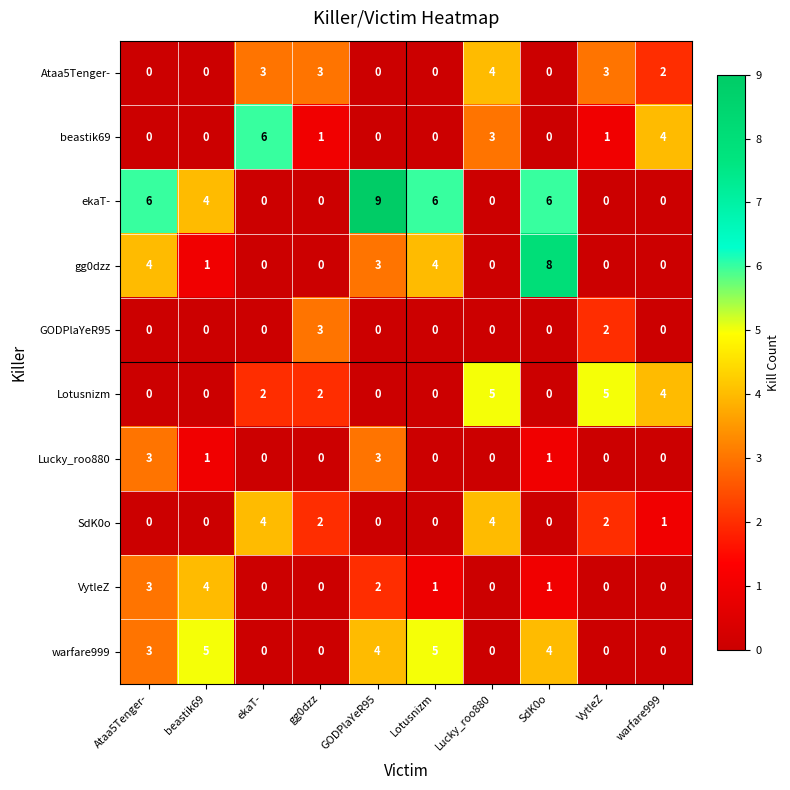

How many distinct data groups are displayed?

10